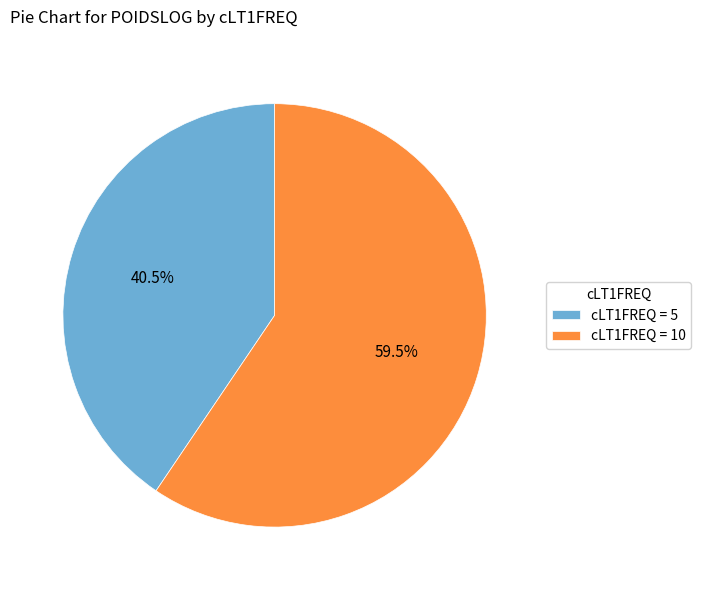

Is there a majority slice in this chart?

Yes